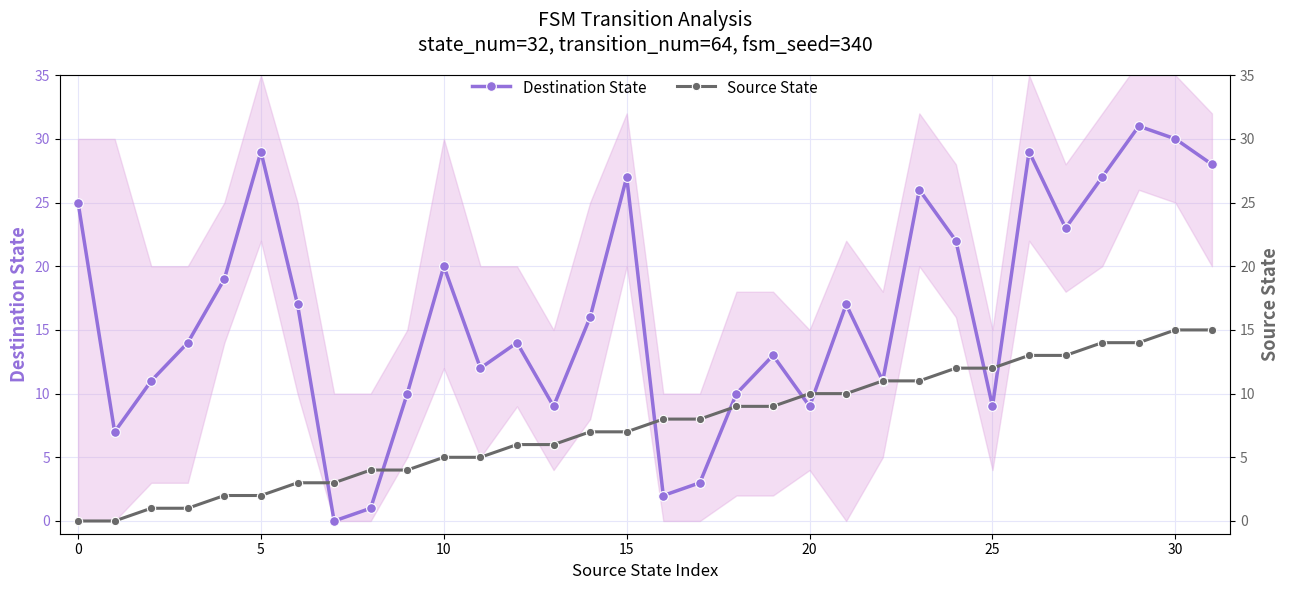

Where does the Source State series first go above 8?

18